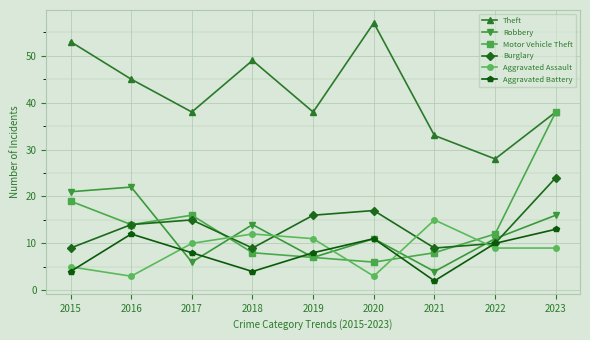

In Aggravated Battery, how many points are lower than both neighbors (excluding endpoints)?

2